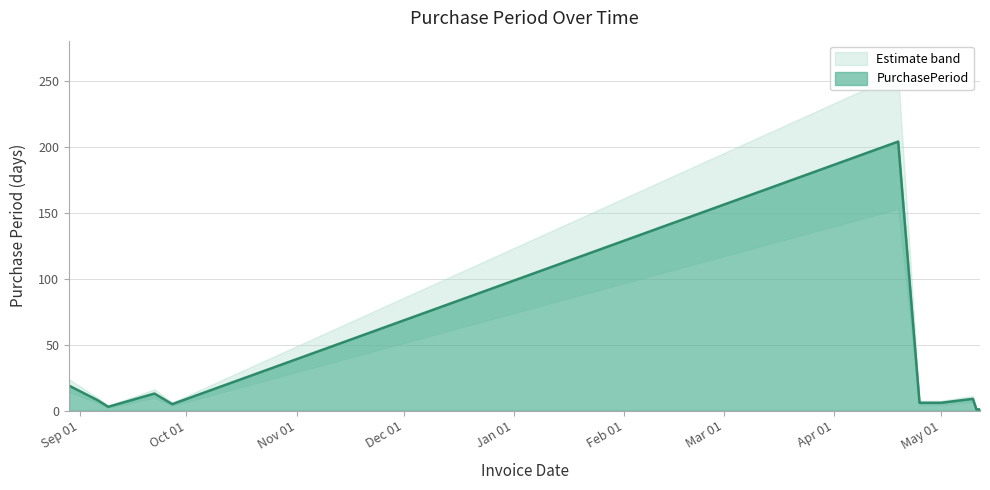

How many points are higher than both their immediate neighbors (excluding endpoints)?

3